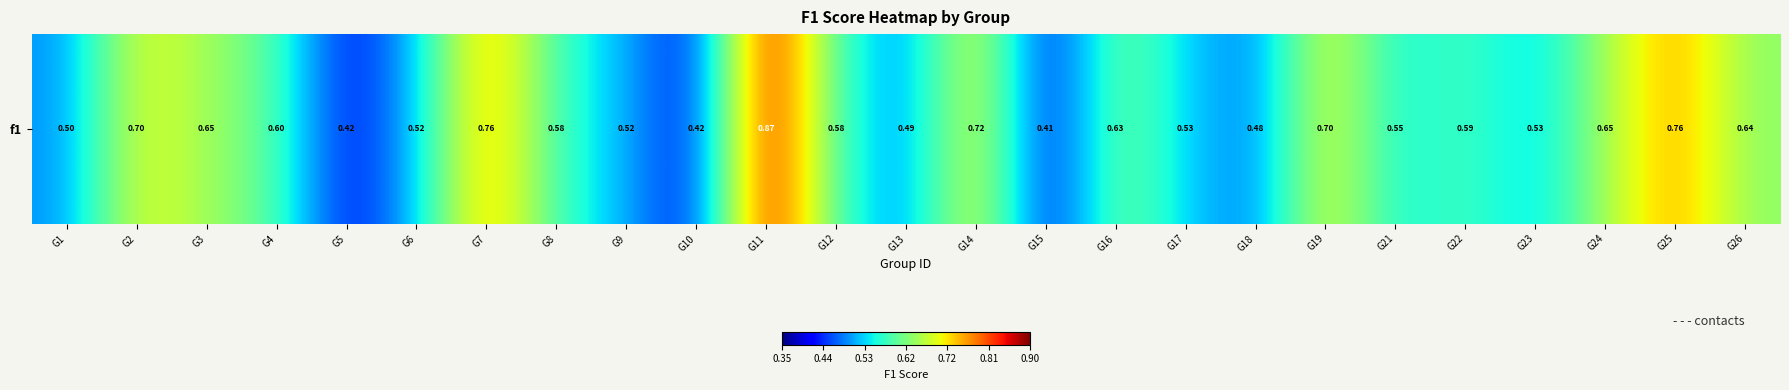

Reading right to left, list all the values displayed in this chart.

0.6	0.8	0.7	0.5	0.6	0.5	0.7	0.5	0.5	0.6	0.4	0.7	0.5	0.6	0.9	0.4	0.5	0.6	0.8	0.5	0.4	0.6	0.6	0.7	0.5